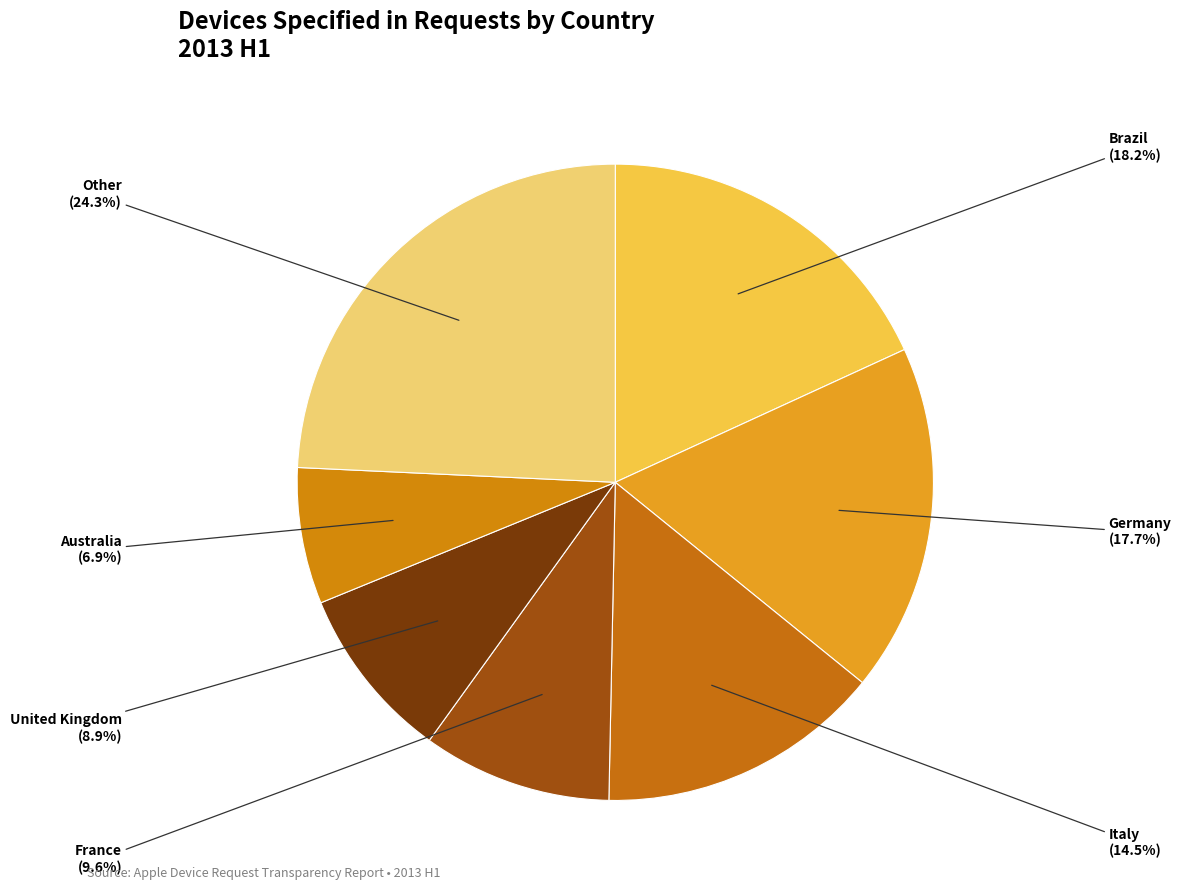

How many slices are in this pie chart?

7